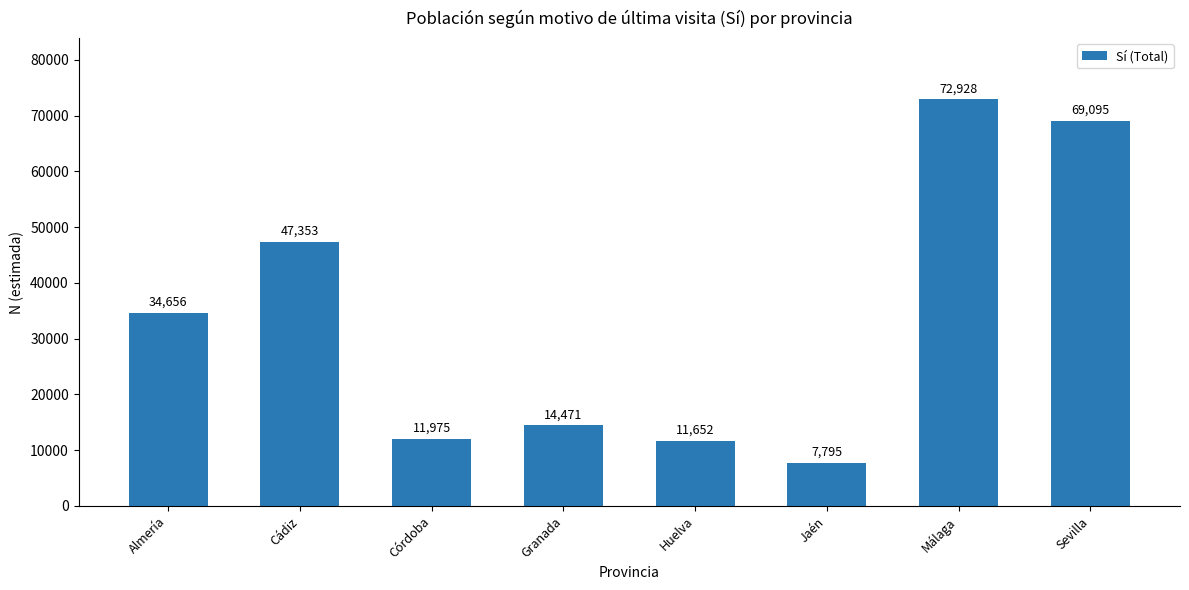

How many bars are there in total?

8